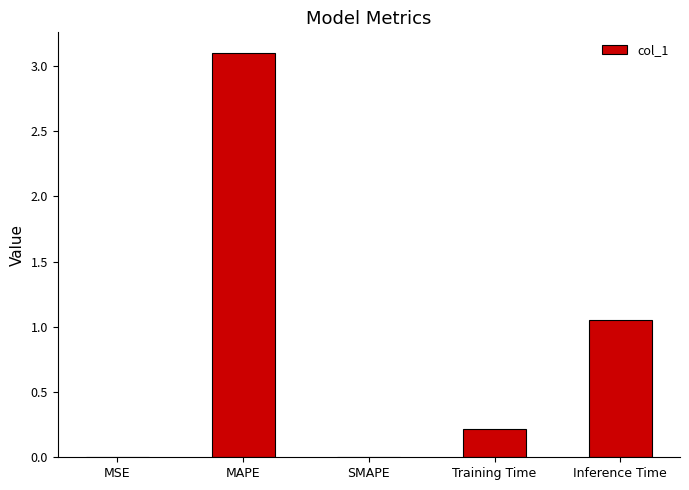

What is the change in value from MAPE to SMAPE?

-3.1